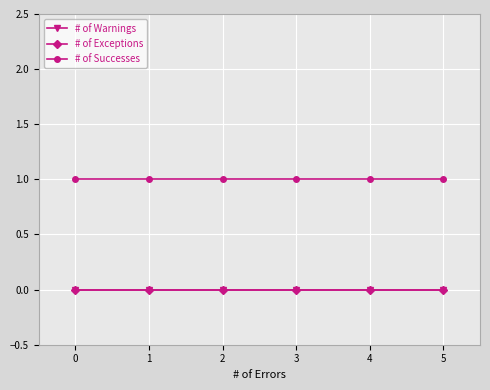

At 2, list the series in order from smallest to largest.

# of Warnings, # of Exceptions, # of Successes